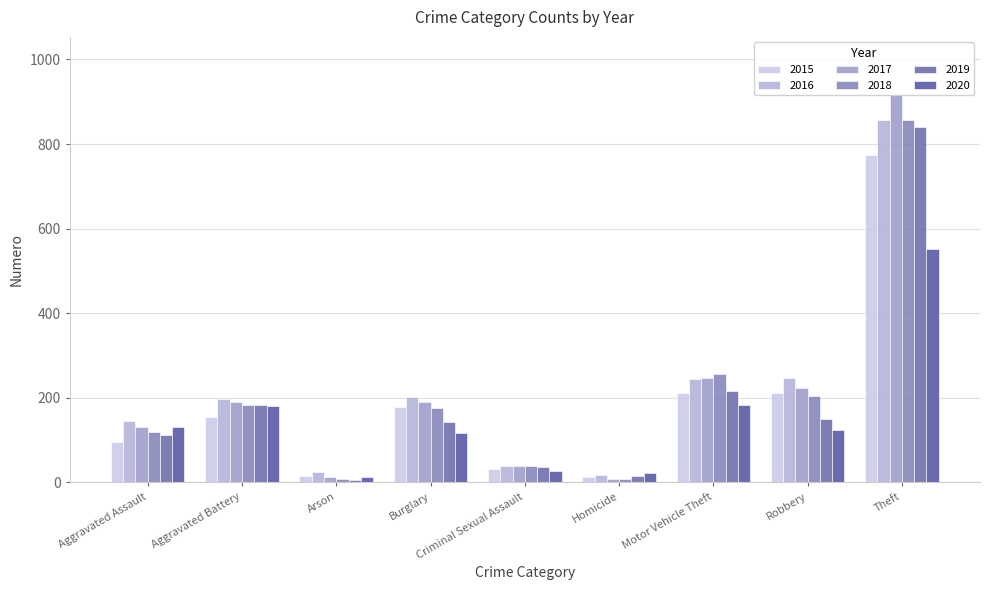

At which category is the sum across all series the highest?

Theft